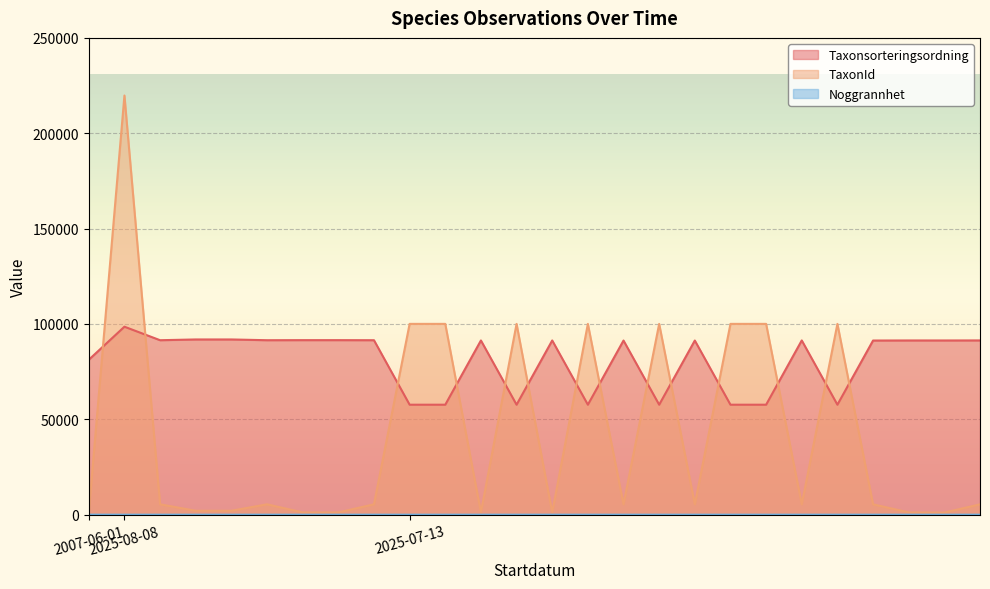

What is the label of the 17th point from the left?

2025-08-08